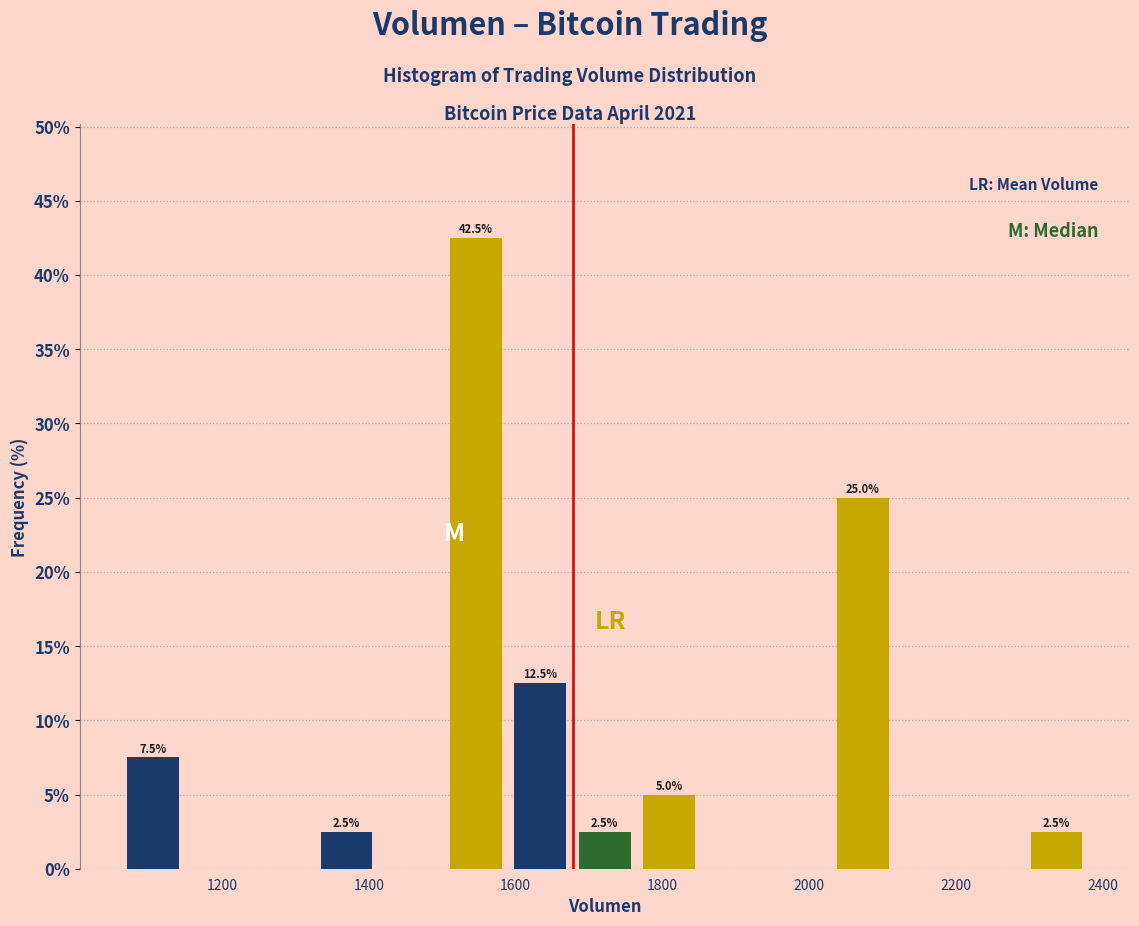

Which range on the x-axis has the tallest bar?

1500 to 1580